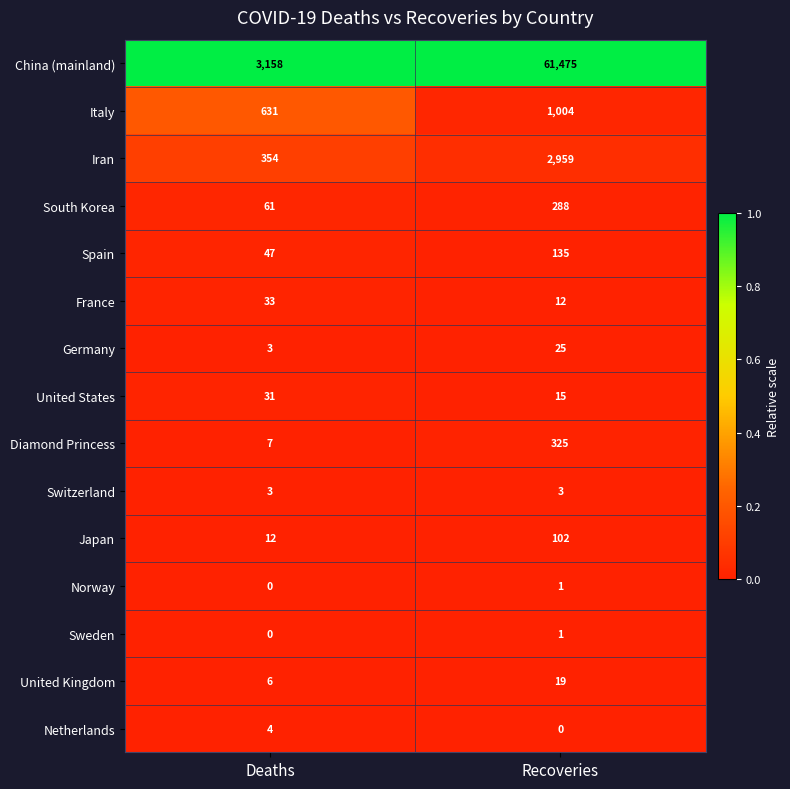

Is it true that Italy equals 1004 at Recoveries?

True